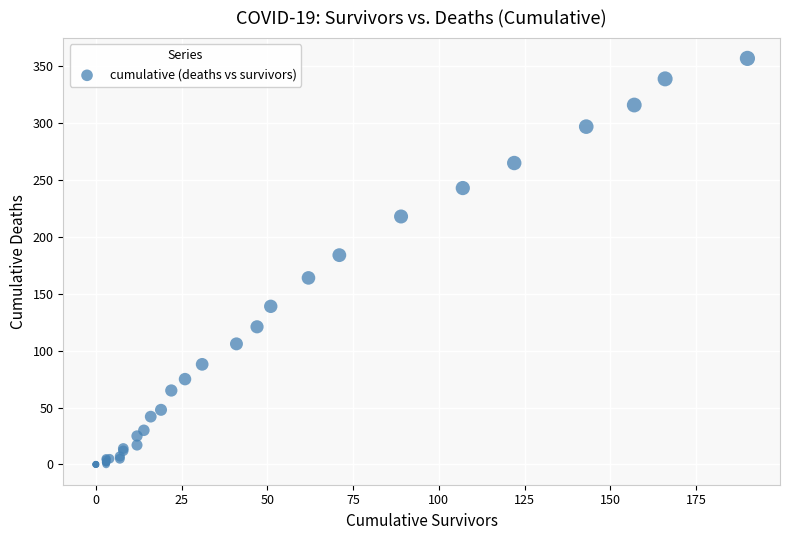

What Y value in the scatter plot is closest to 178?

184